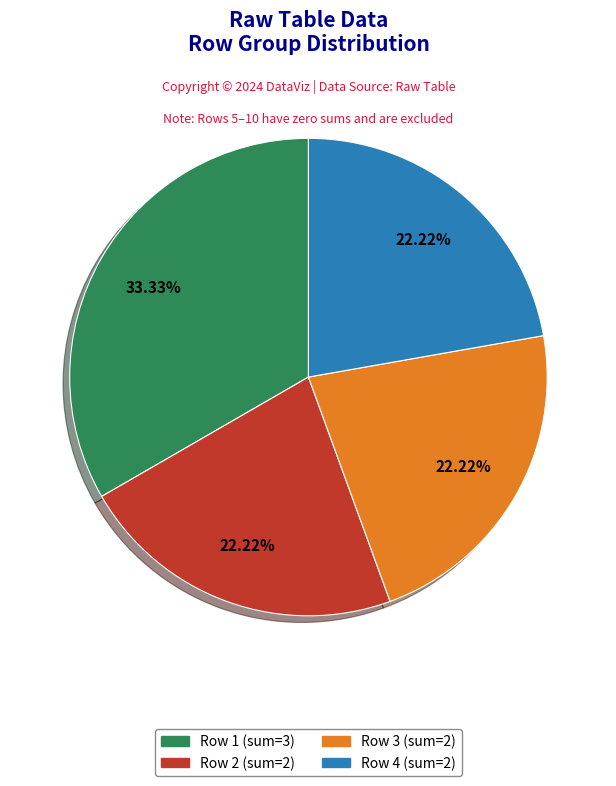

Does any single category account for the majority?

No